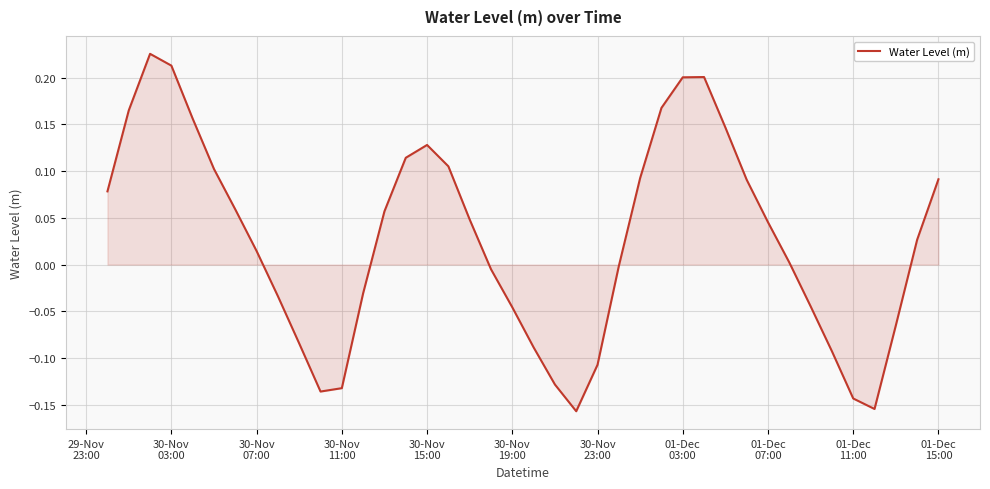

Reading left to right, list all the values displayed in this chart.

0.1	0.2	0.2	0.2	0.2	0.1	0.1	0.0	-0.0	-0.1	-0.1	-0.1	-0.0	0.1	0.1	0.1	0.1	0.0	-0.0	-0.0	-0.1	-0.1	-0.2	-0.1	-0.0	0.1	0.2	0.2	0.2	0.1	0.1	0.0	0.0	-0.0	-0.1	-0.1	-0.2	-0.1	0.0	0.1